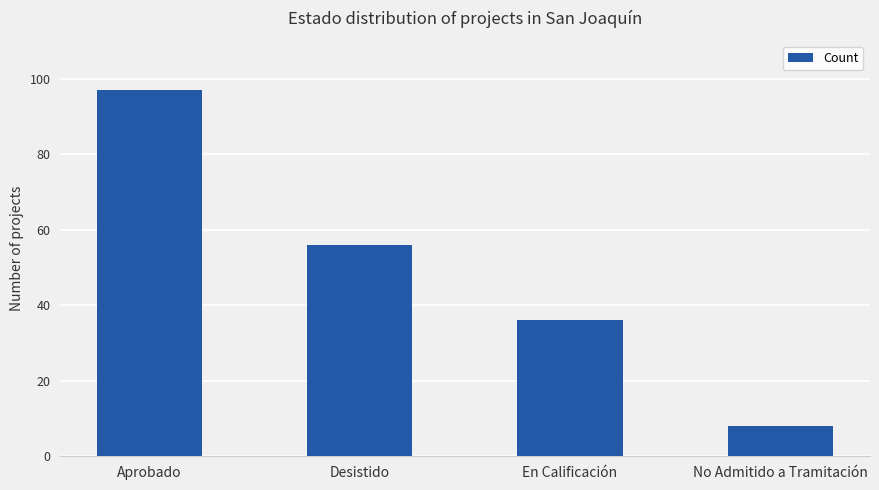

Reading left to right, extract all data points from this chart.

Aprobado=97	Desistido=56	En Calificación=36	No Admitido a Tramitación=8